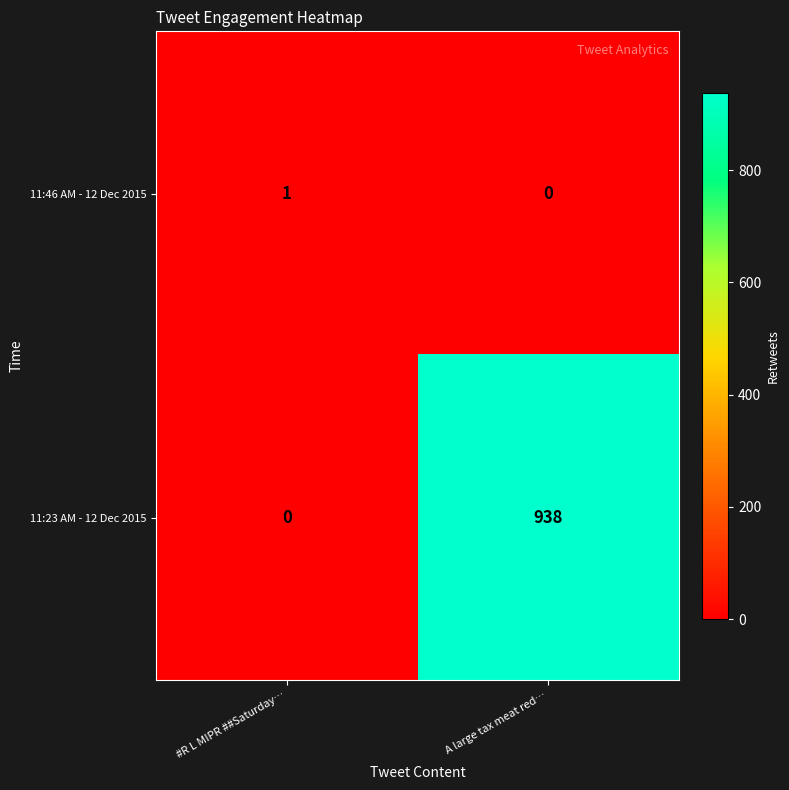

Which category has the highest value across all series?

A large tax meat red…